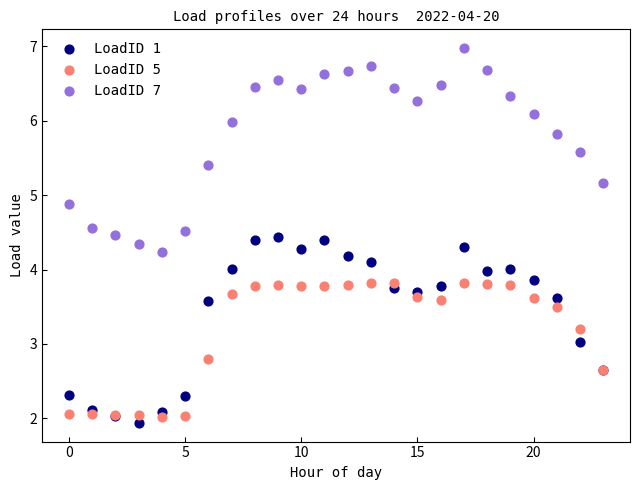

Which series reaches the maximum Y coordinate?

LoadID 7